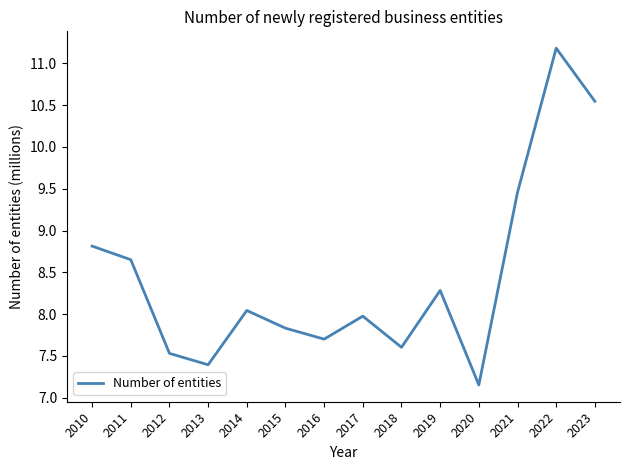

At which category does the chart reach its minimum across all series?

2020